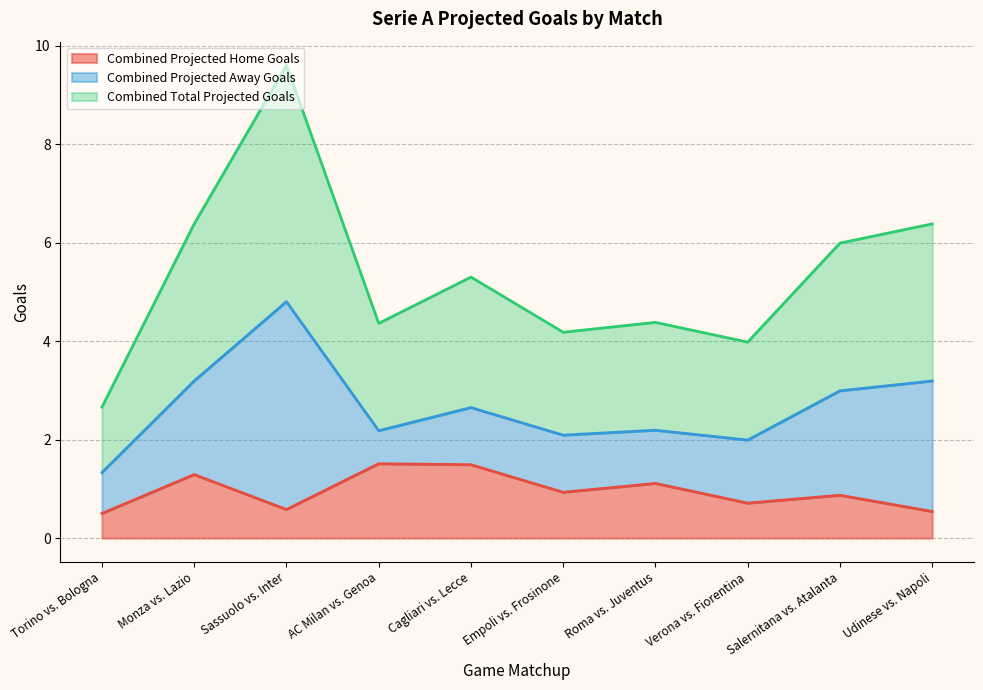

What is the label of the 7th point from the right?

AC Milan vs. Genoa